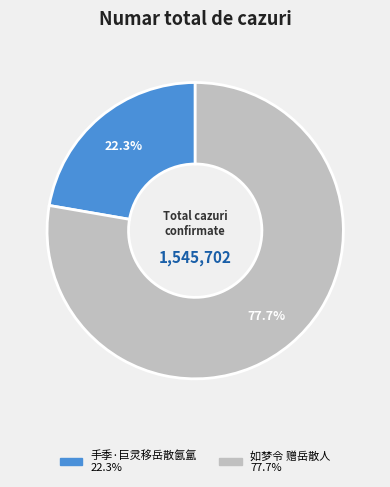

Does 如梦令 赠岳散人 account for over 50% of the chart?

Yes